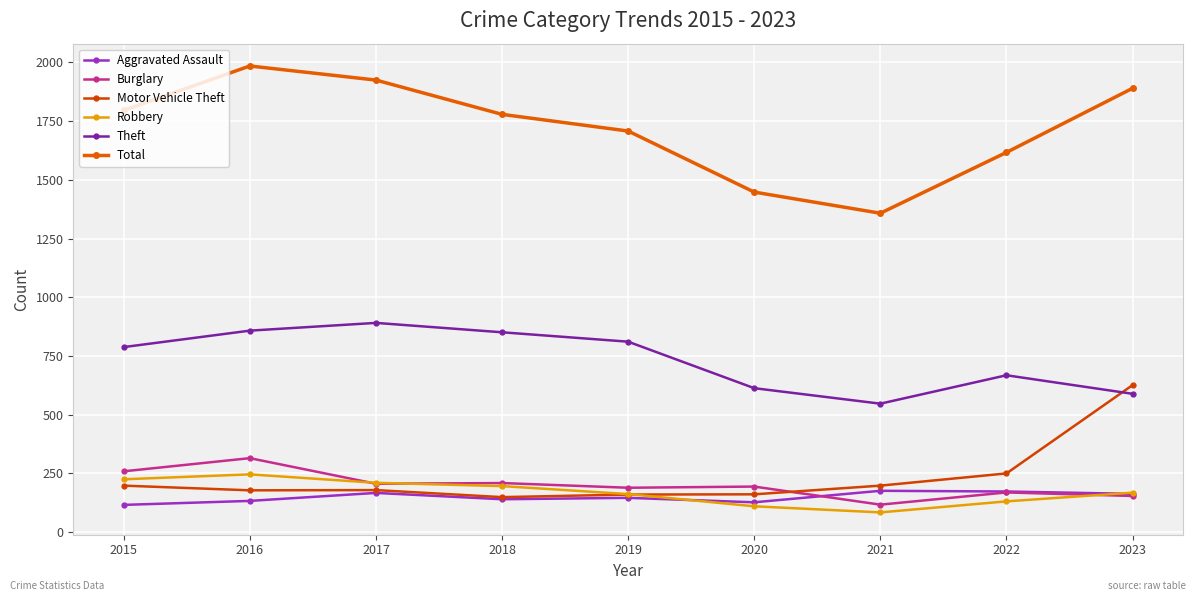

Which category has the lowest value in the Motor Vehicle Theft series?

2018